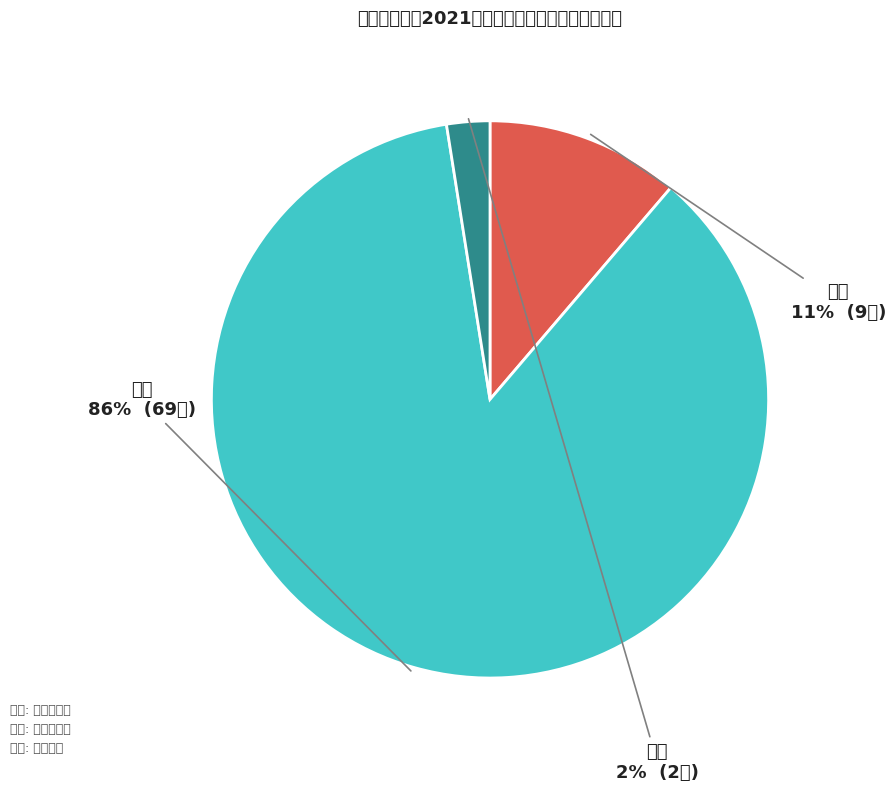

How many slices are in this pie chart?

3